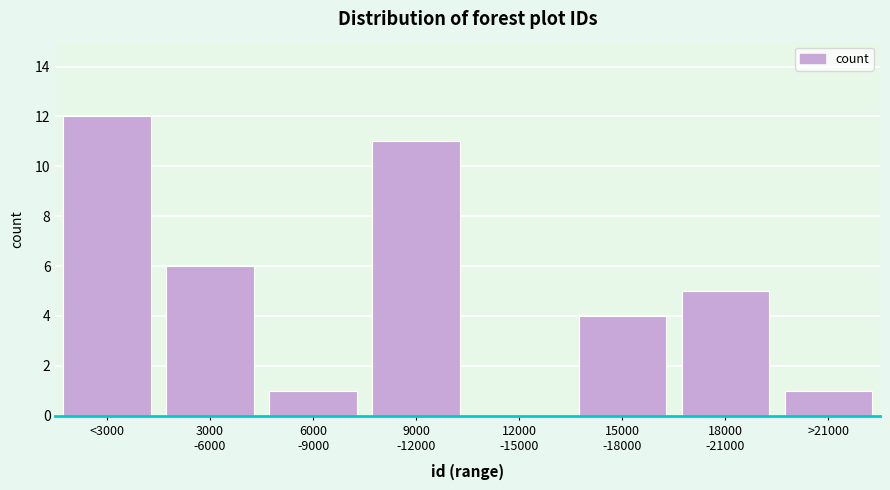

What is the sum of all values?

40